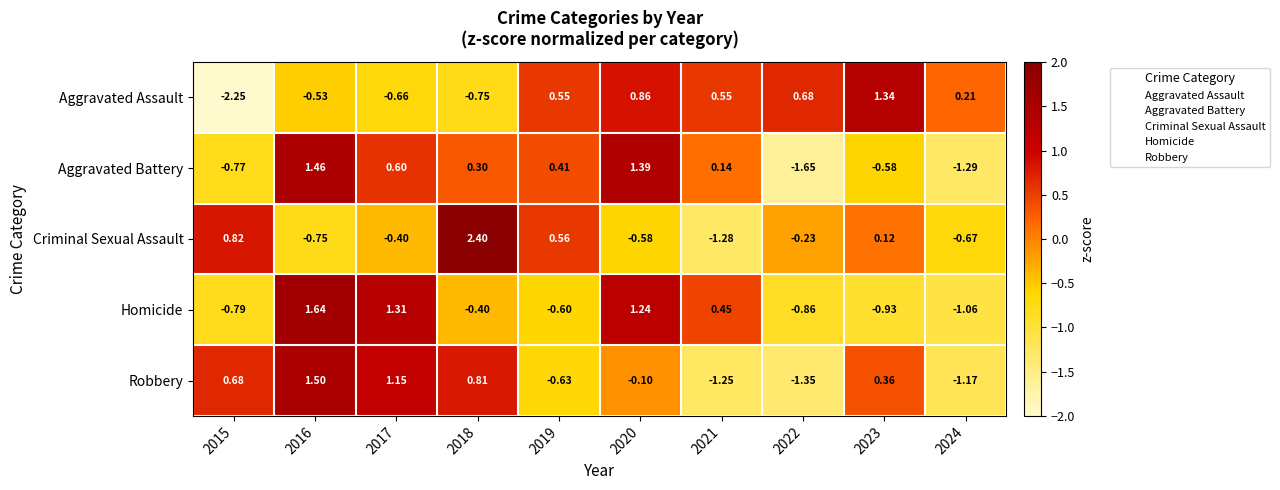

Is the value of Robbery at 2017 greater than the value of Homicide at 2018?

Yes